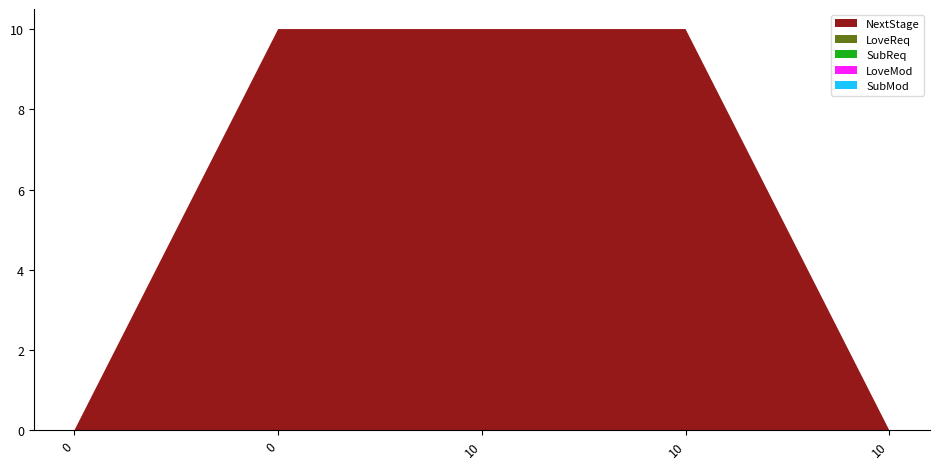

Reading left to right, extract all data points from this chart.

NextStage: 0	10	10	10	0
LoveReq: 0	0	0	0	0
SubReq: 0	0	0	0	0
LoveMod: 0	0	0	0	0
SubMod: 0	0	0	0	0